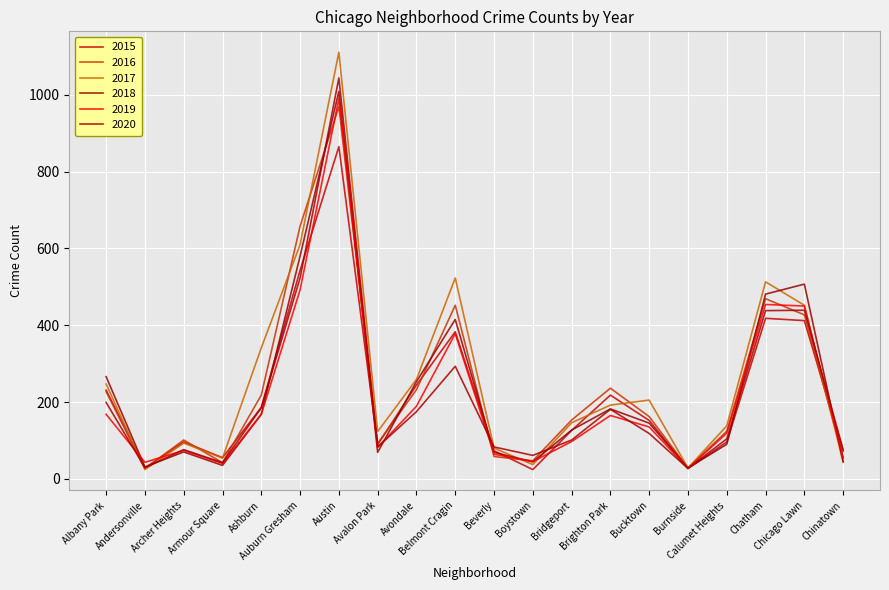

What is the sum of all 2018 values?

4614